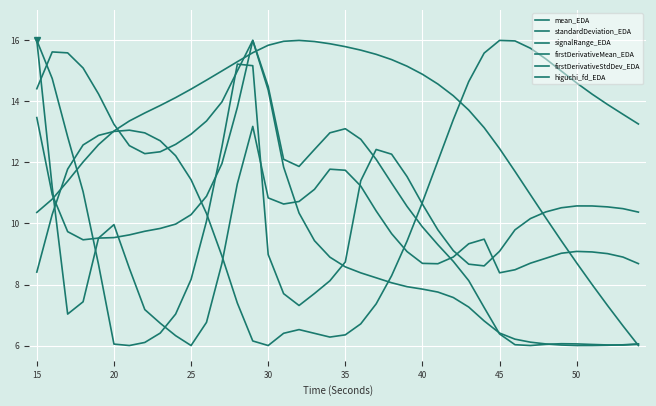

Is this an area chart (filled region under the line)?

No